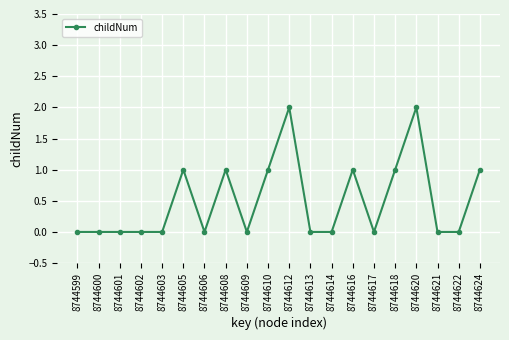

The value at 8744612 is 2. True or false?

True